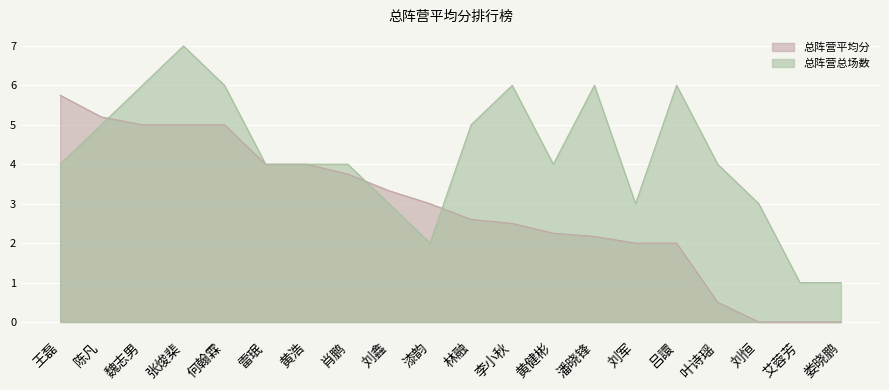

Which label corresponds to the largest value in the chart?

张焌棐